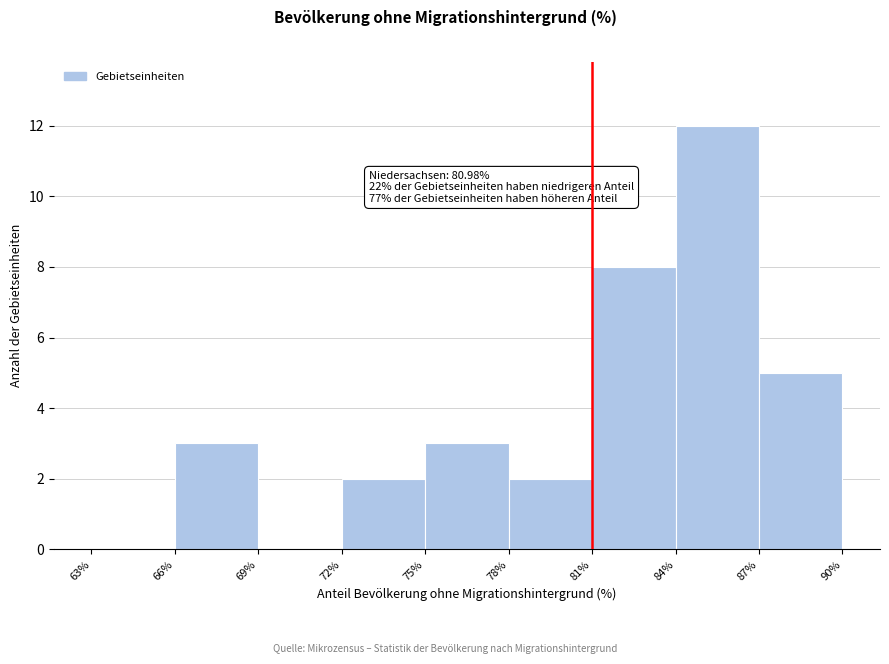

Which range on the x-axis has the tallest bar?

84% to 87%